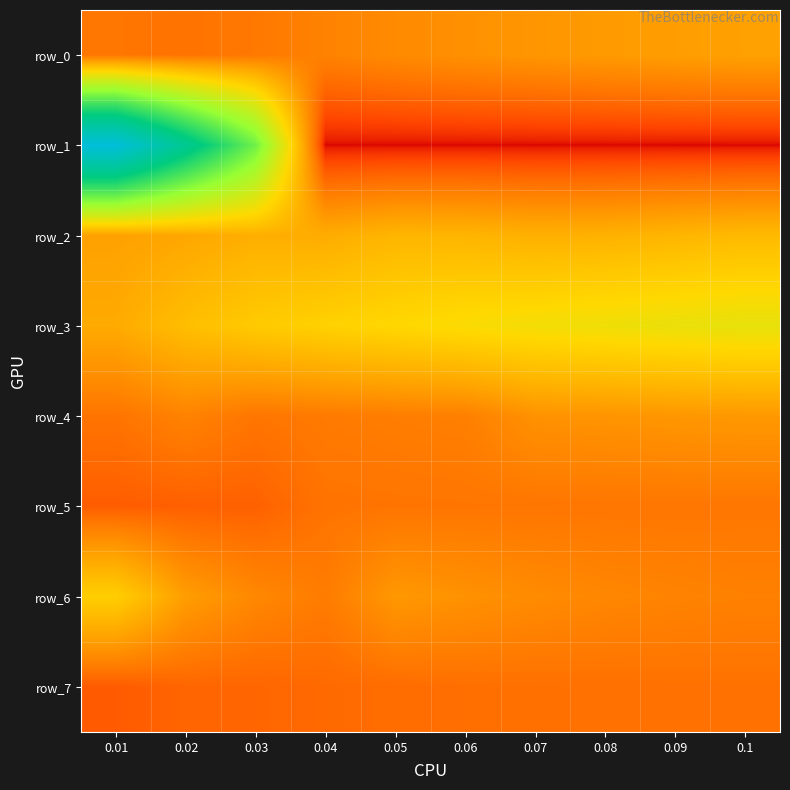

Which series has the widest spread of values?

row_1